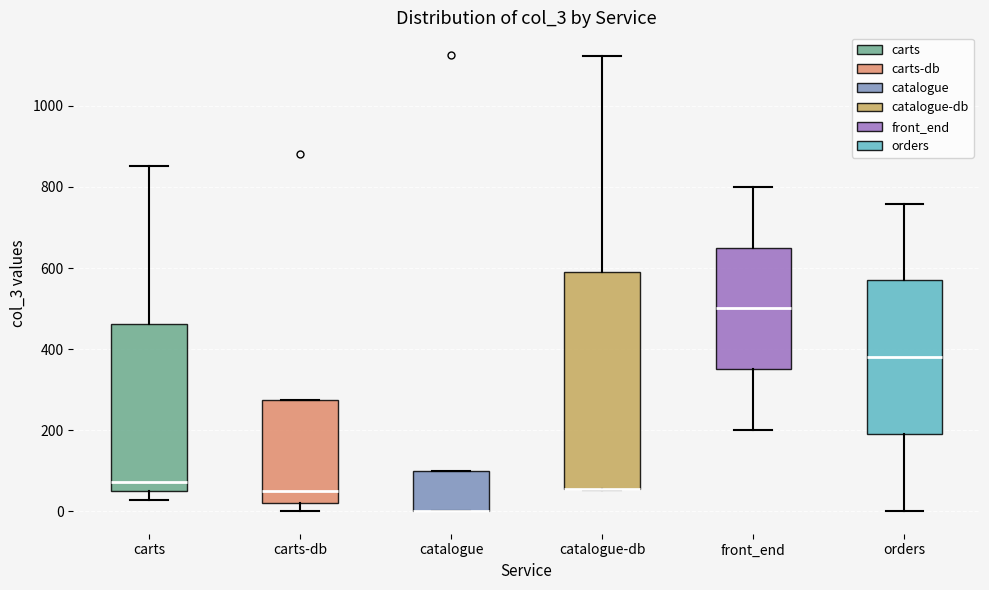

Reading left to right, transcribe this box plot: for each box, give where its median line is, the range the box spans, and where its two whiskers end, as read against the y-axis. The values are not printed on the chart, so give them approximately, as read against the axis.

carts: median 80, box 60 to 460, whiskers 20 to 860
carts-db: median 40, box 20 to 280, whiskers 0 to 280
catalogue: median 0 (drawn on the box's lower edge), box 0 to 100, whiskers 0 to 100
catalogue-db: median 60 (drawn on the box's lower edge), box 60 to 580, whiskers 60 to 1120
front_end: median 500, box 360 to 660, whiskers 200 to 800
orders: median 380, box 200 to 560, whiskers 0 to 760